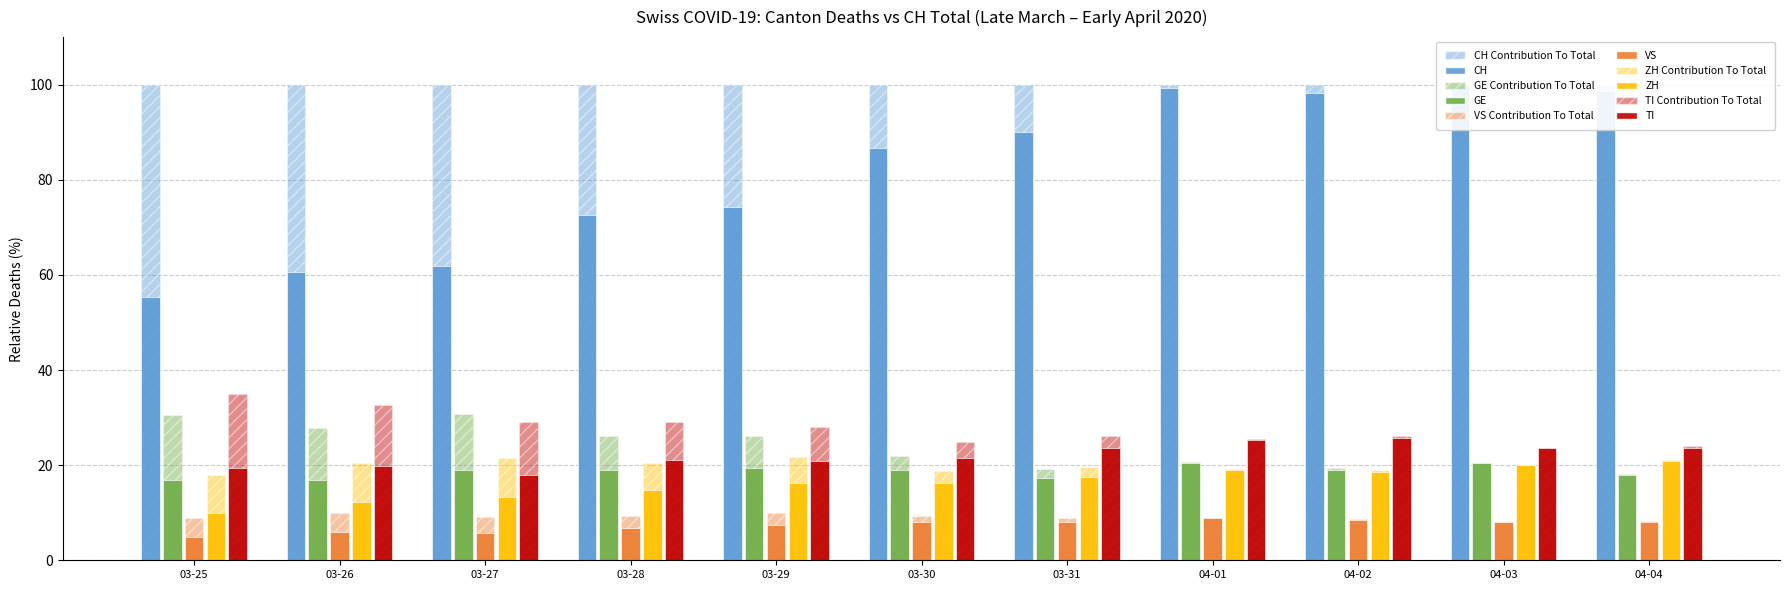

Which series has the widest spread of values?

CH